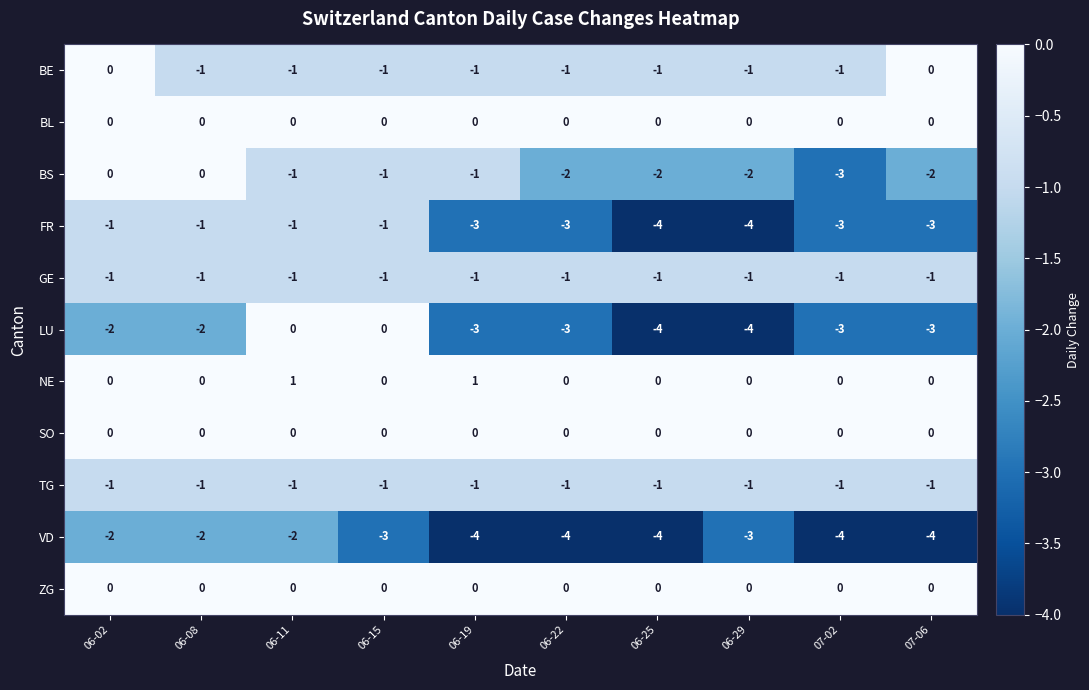

How many series are shown in this chart?

11